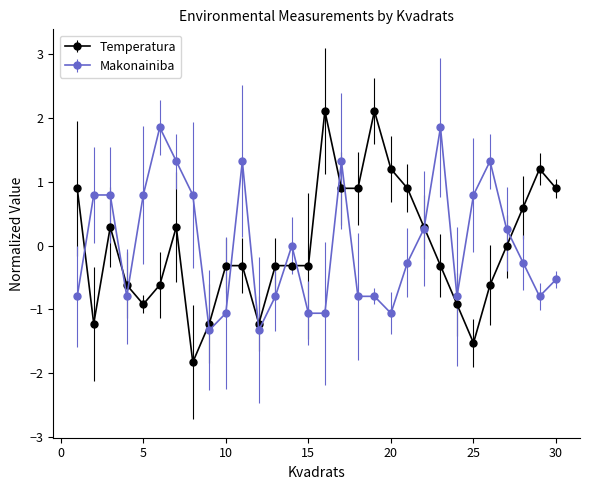

Which series ends up on top after the final intersection of Makonainiba and Temperatura?

Temperatura